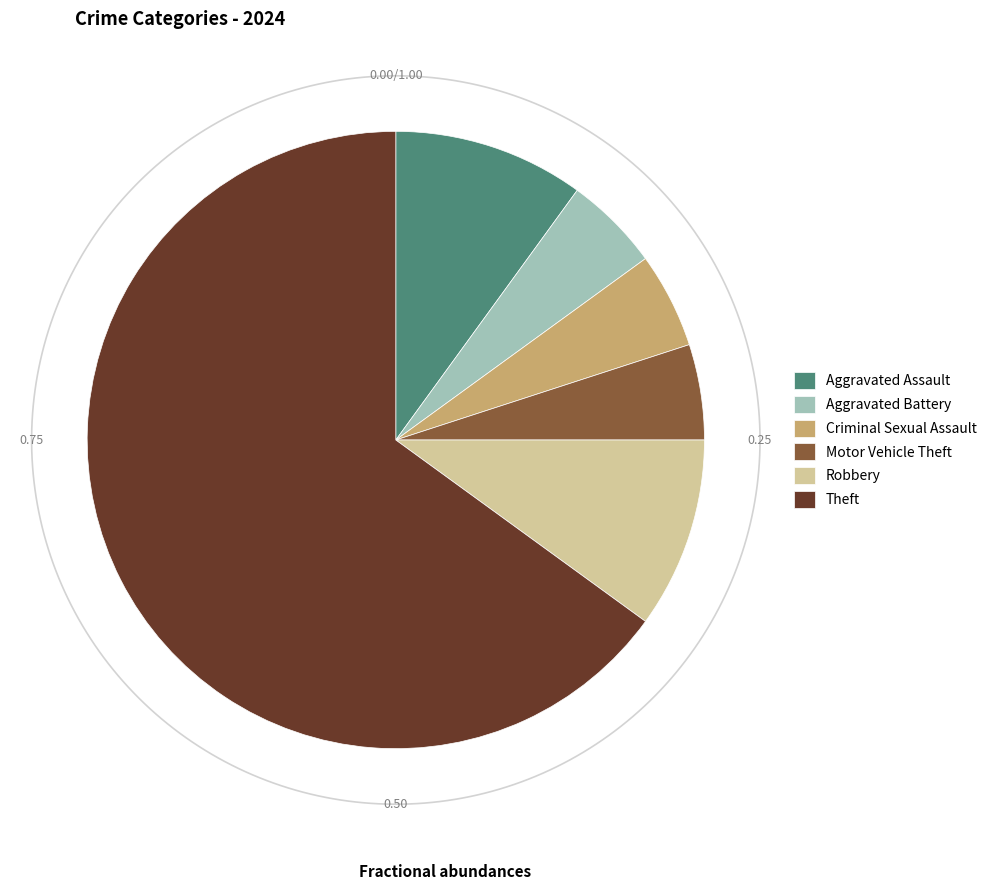

To the nearest percent, what is the combined percentage of Motor Vehicle Theft and Robbery?

15%